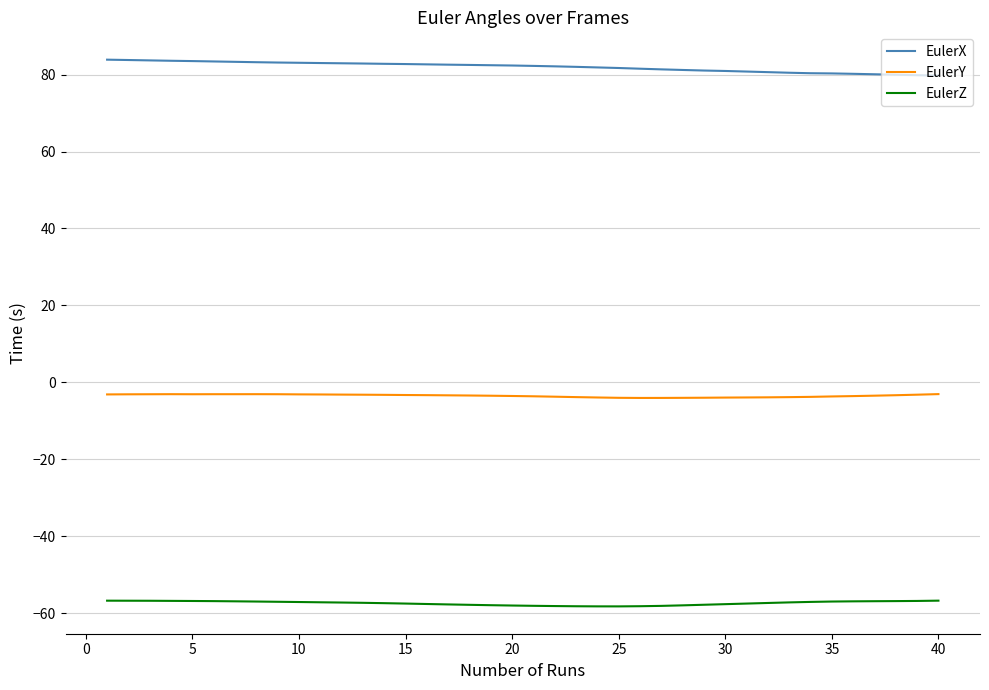

List the series in order of their overall mean, highest first.

EulerX, EulerY, EulerZ